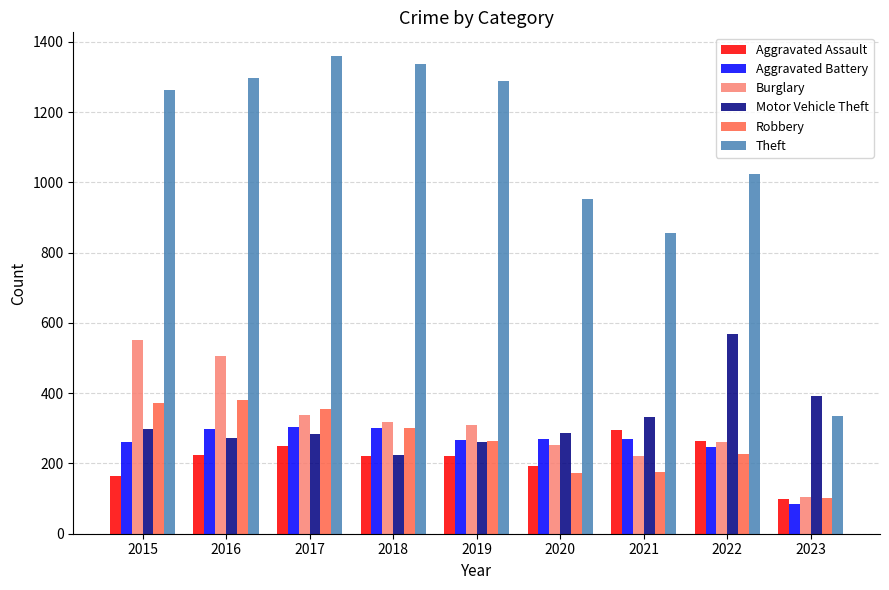

What is the total value across all series at 2017?

2893